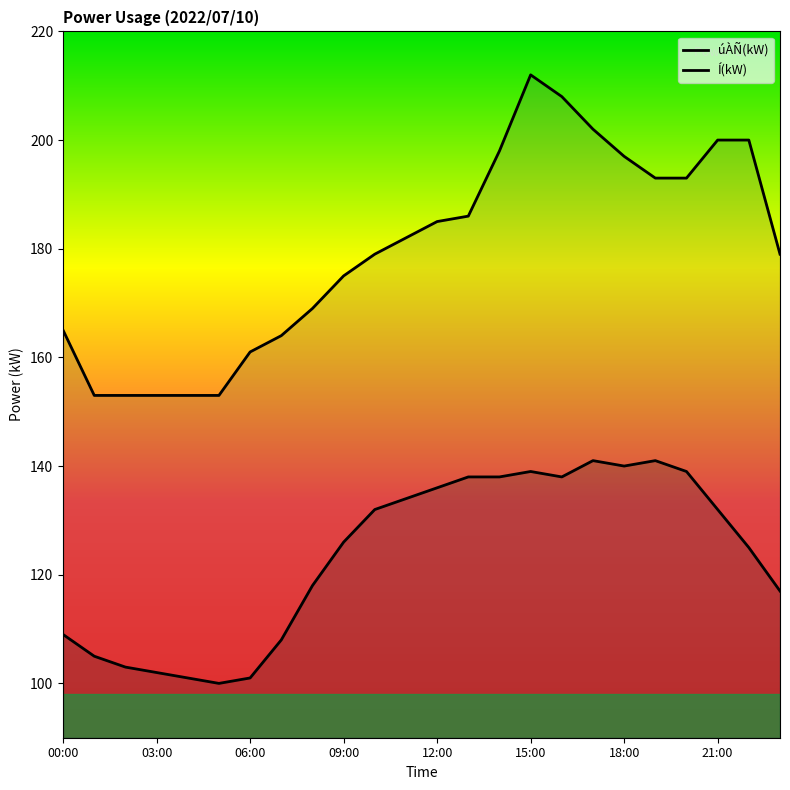

Between 06:00 and 9, which series saw the biggest shift?

úÀÑ(kW)